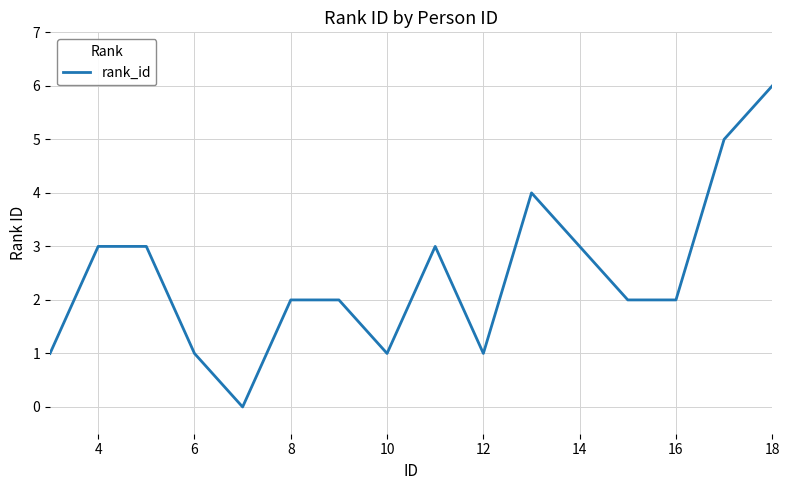

How many distinct data groups are displayed?

1